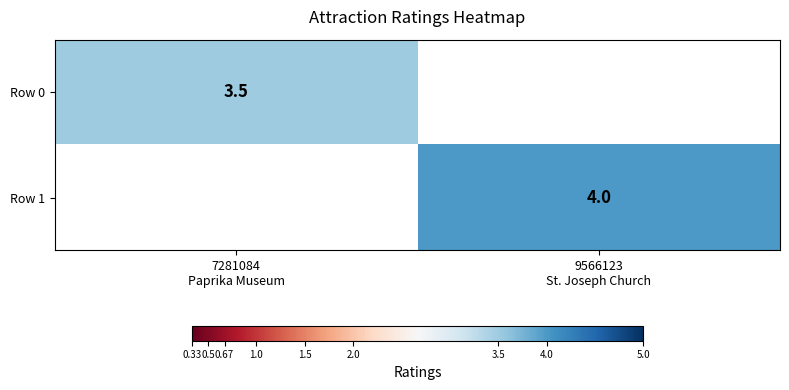

At 9566123 St. Joseph Church, list the series in order from largest to smallest.

Row 0, Row 1